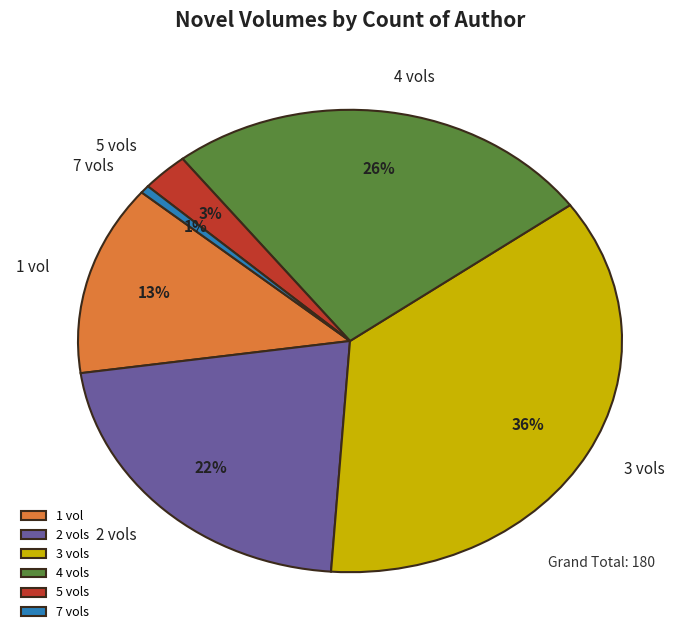

True or false: 2 vols accounts for 22% of the total.

True